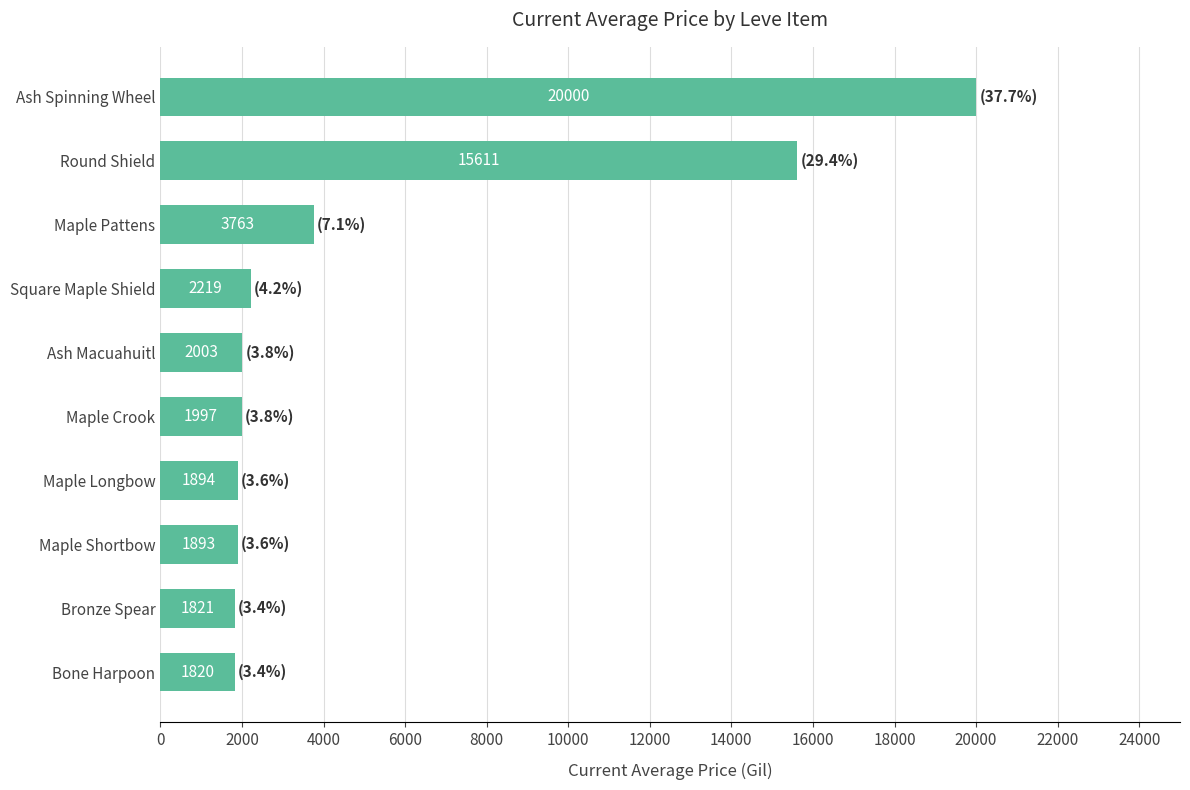

True or false: the data shows 1997.0 at Maple Crook.

True